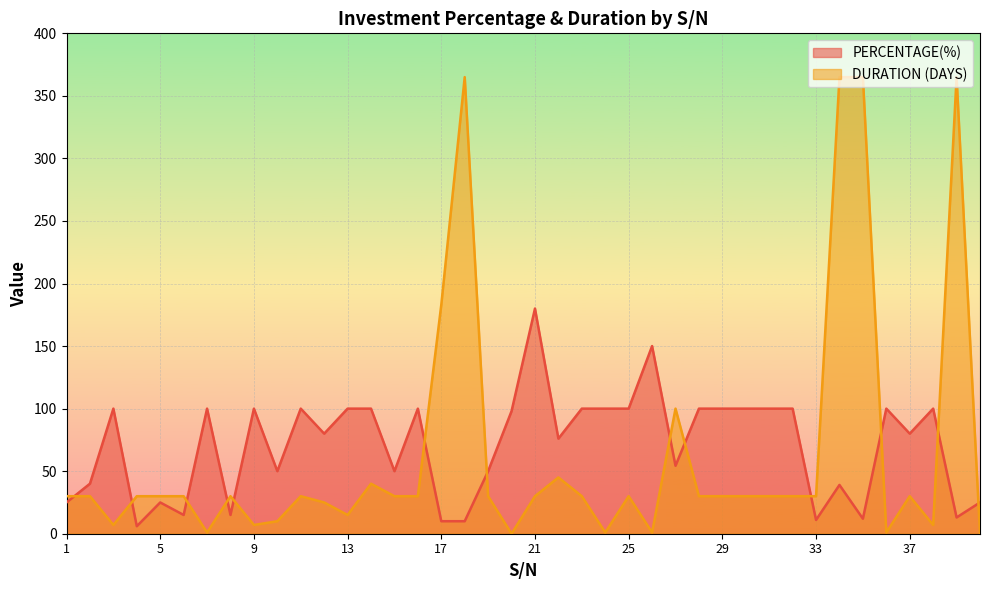

Which series has the largest range (max minus min)?

DURATION (DAYS)